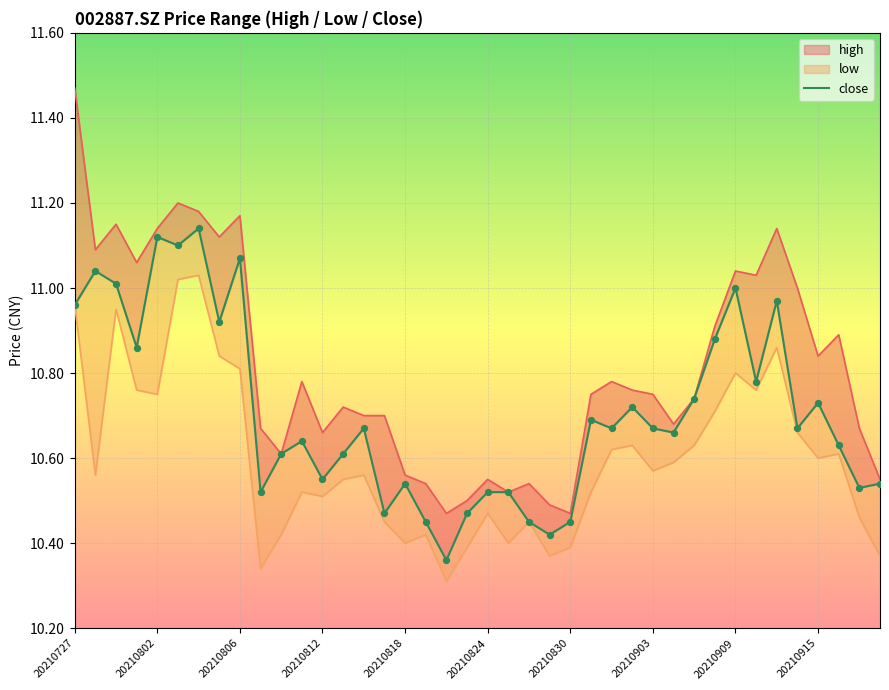

At how many categories does at least one series exceed 10?

40